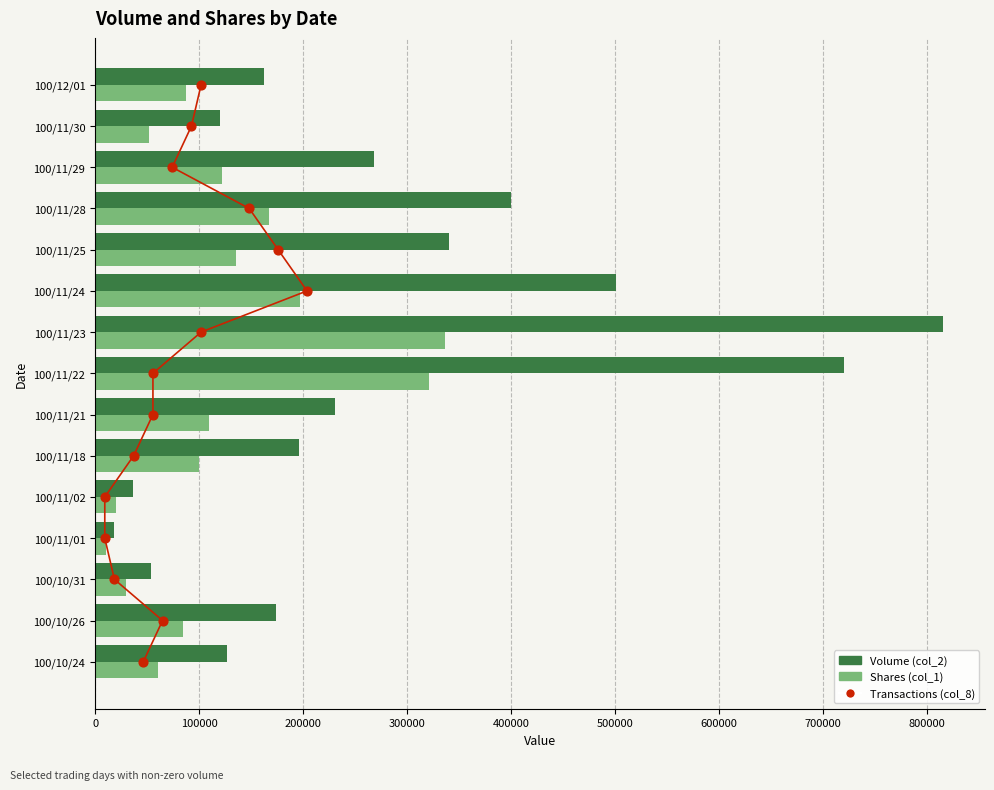

At how many categories does at least one series exceed 296240?

5